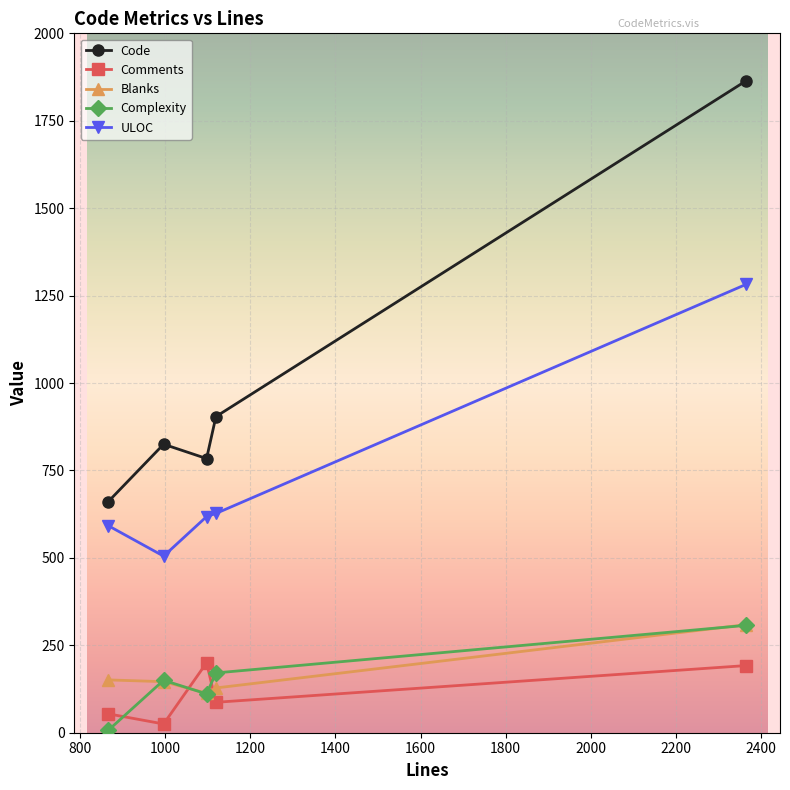

Which series has the largest total across all categories?

Code